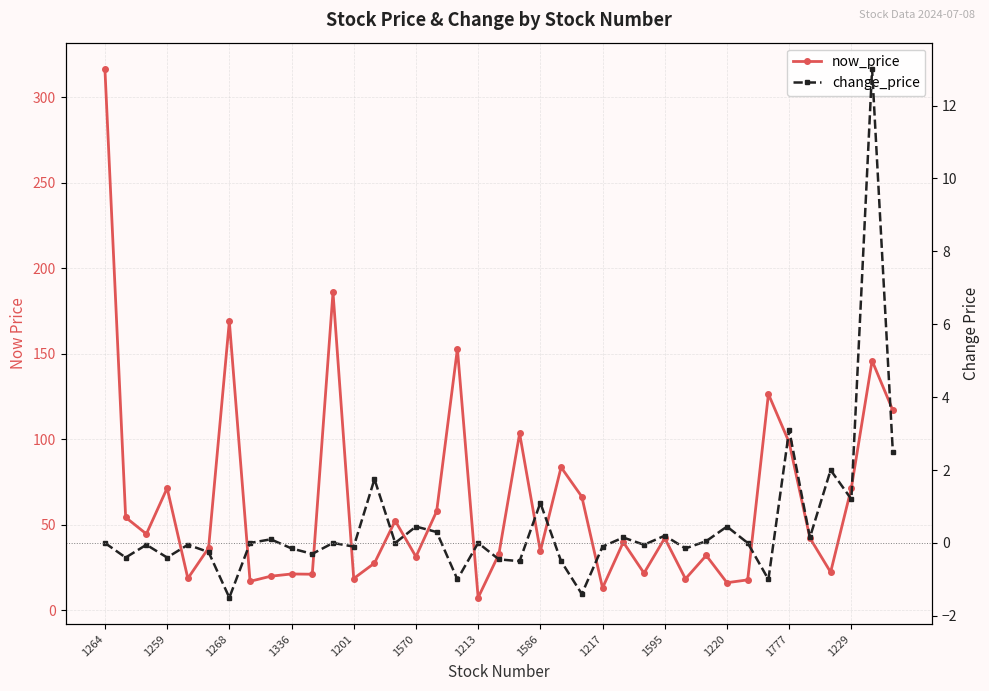

Which has a higher value, 1220 or 1595?

1595